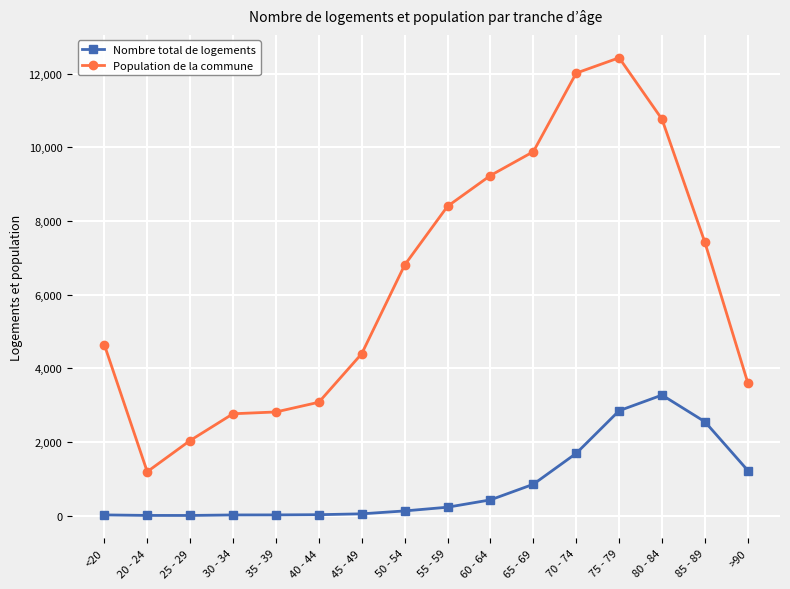

Rank the series by their maximum value, from highest to lowest.

Population de la commune, Nombre total de logements